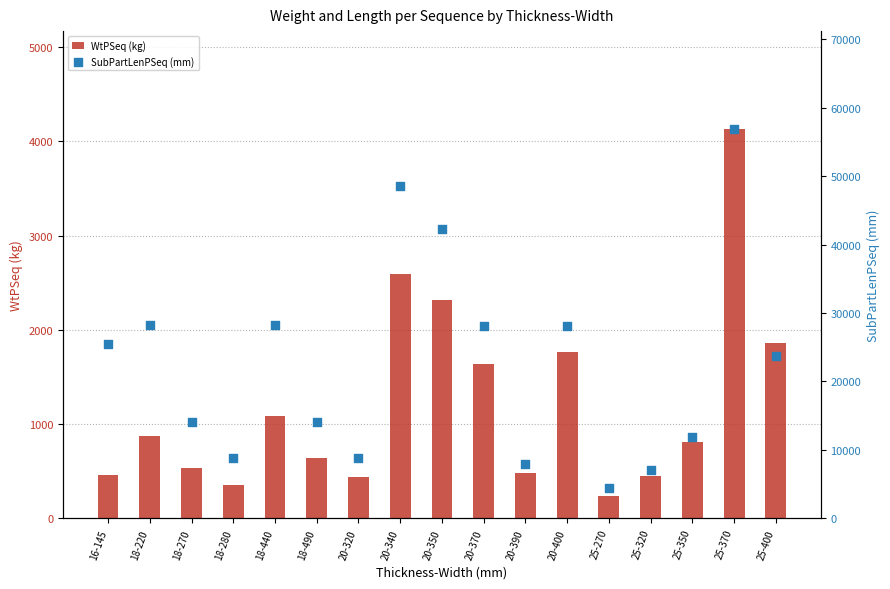

Which series has the largest total across all categories?

SubPartLenPSeq (mm)